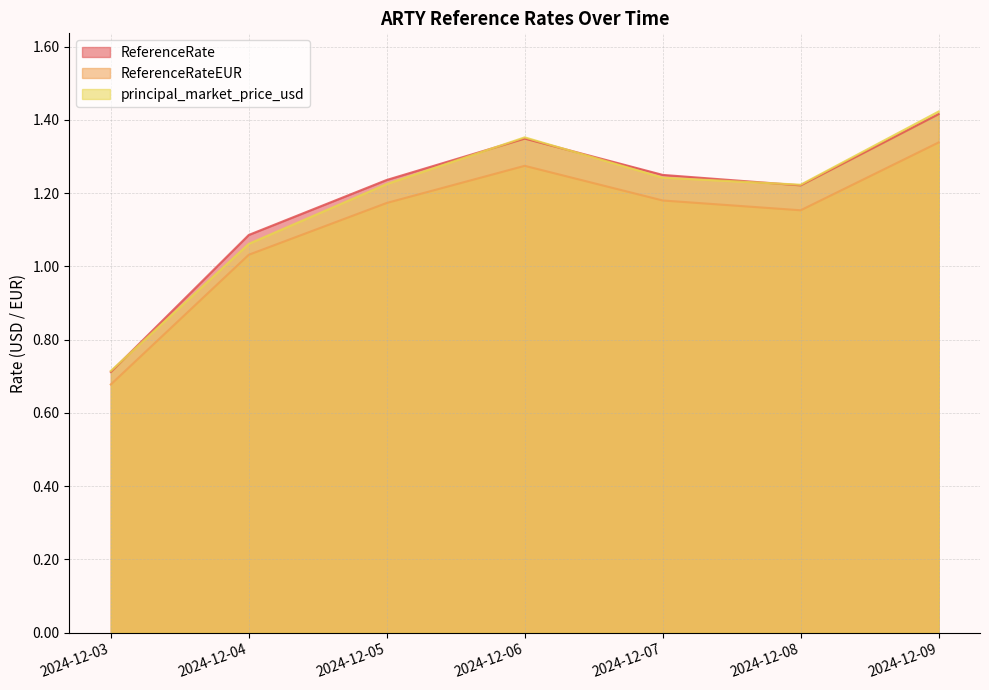

Is it true that principal_market_price_usd equals 1.1 at 2024-12-04?

True